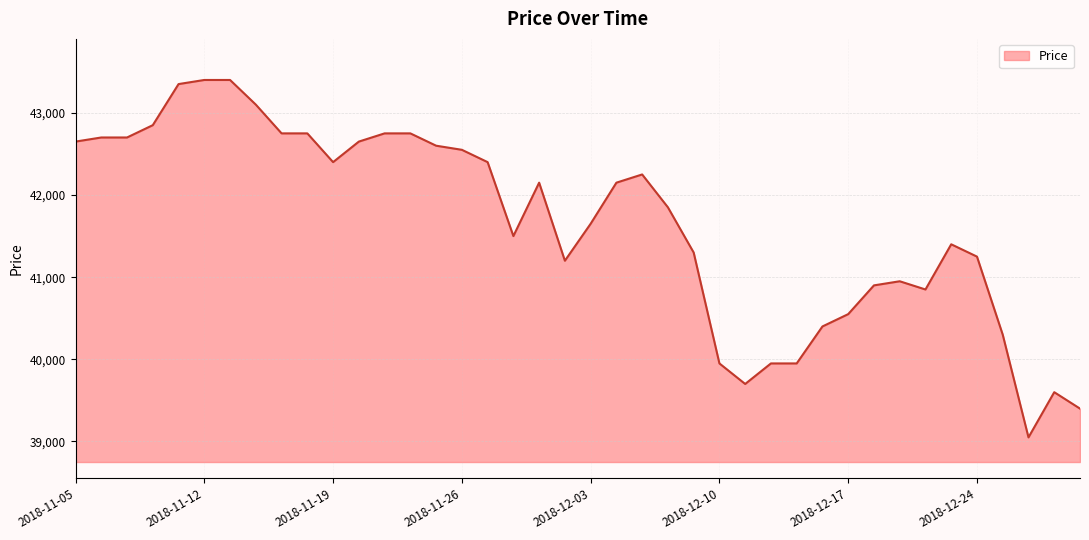

What is the maximum value shown in the chart?

43400